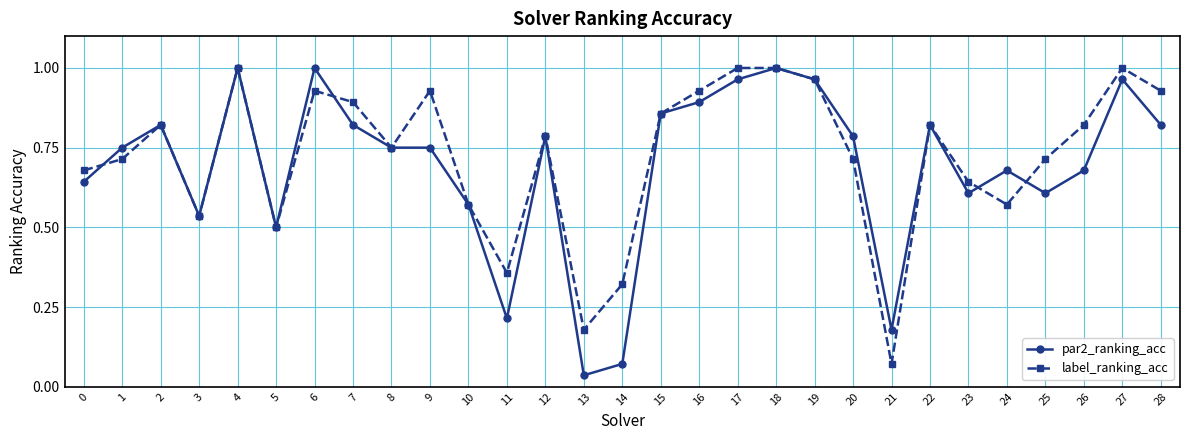

Which label corresponds to the smallest value in the chart?

13